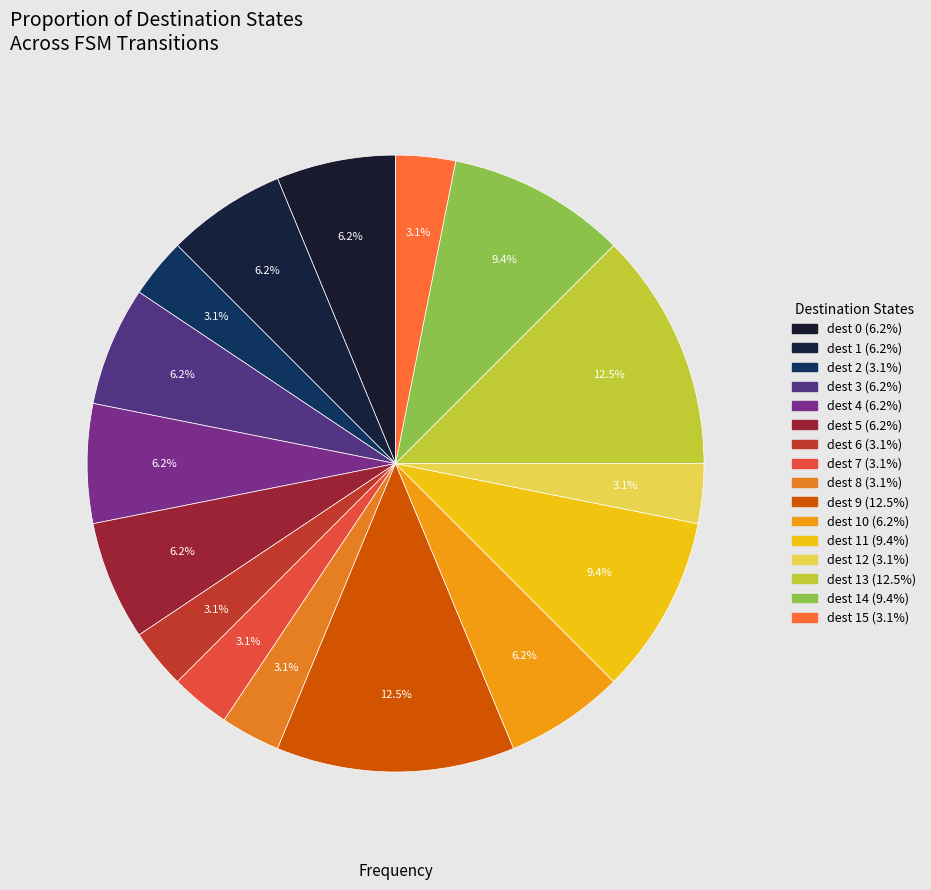

How many slices are in this pie chart?

16